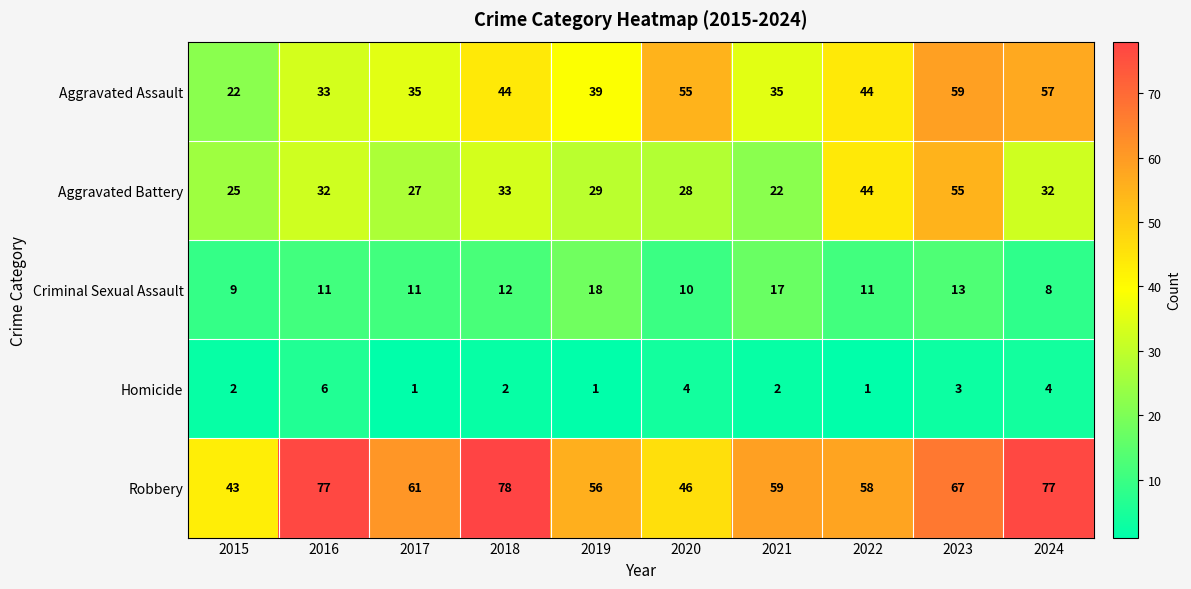

At which category is the sum across all series the highest?

2023